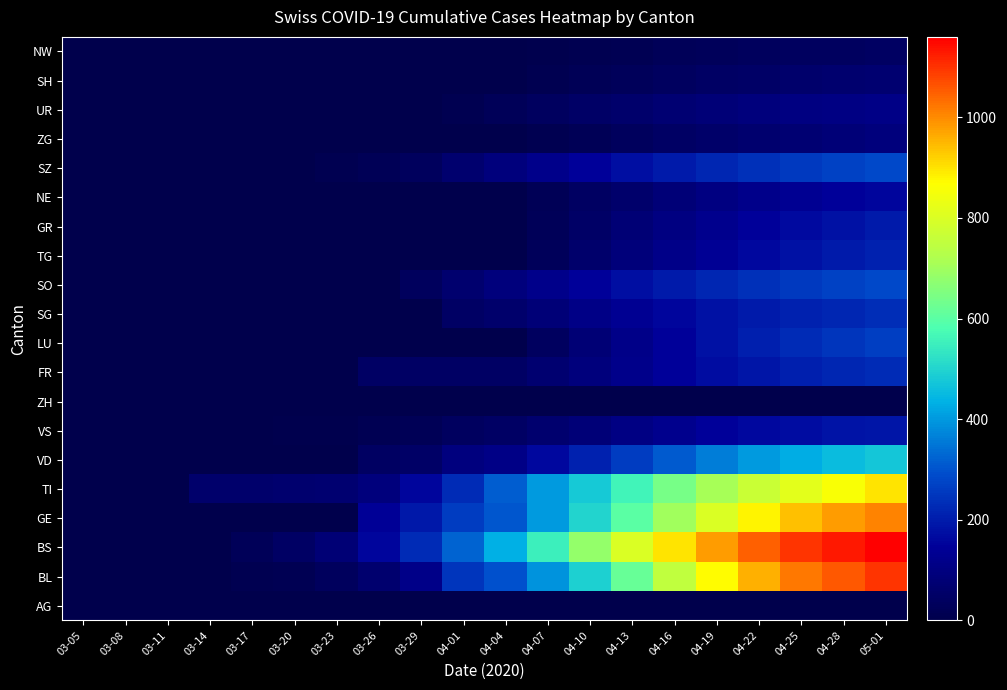

Which label corresponds to the largest value in the chart?

05-01